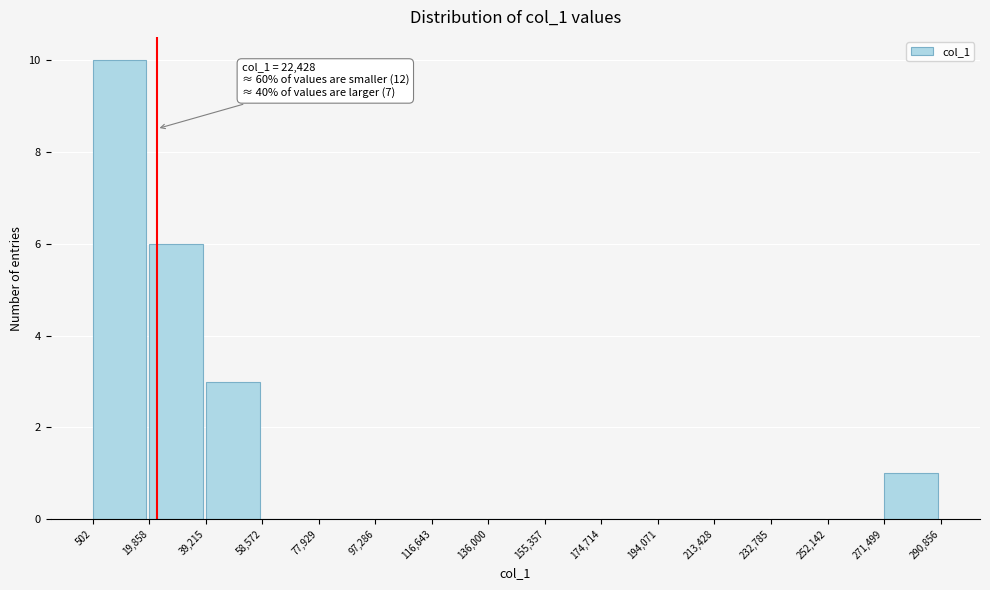

Over which range of the x-axis is the bar tallest?

502 to 19,858